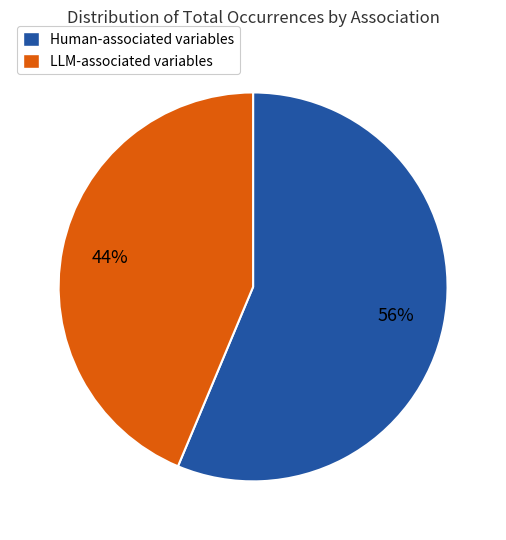

Is there a majority slice in this chart?

Yes